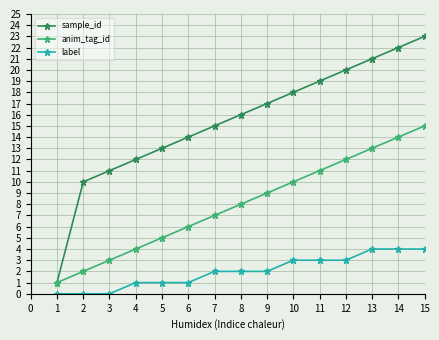

What is the maximum value for anim_tag_id?

15